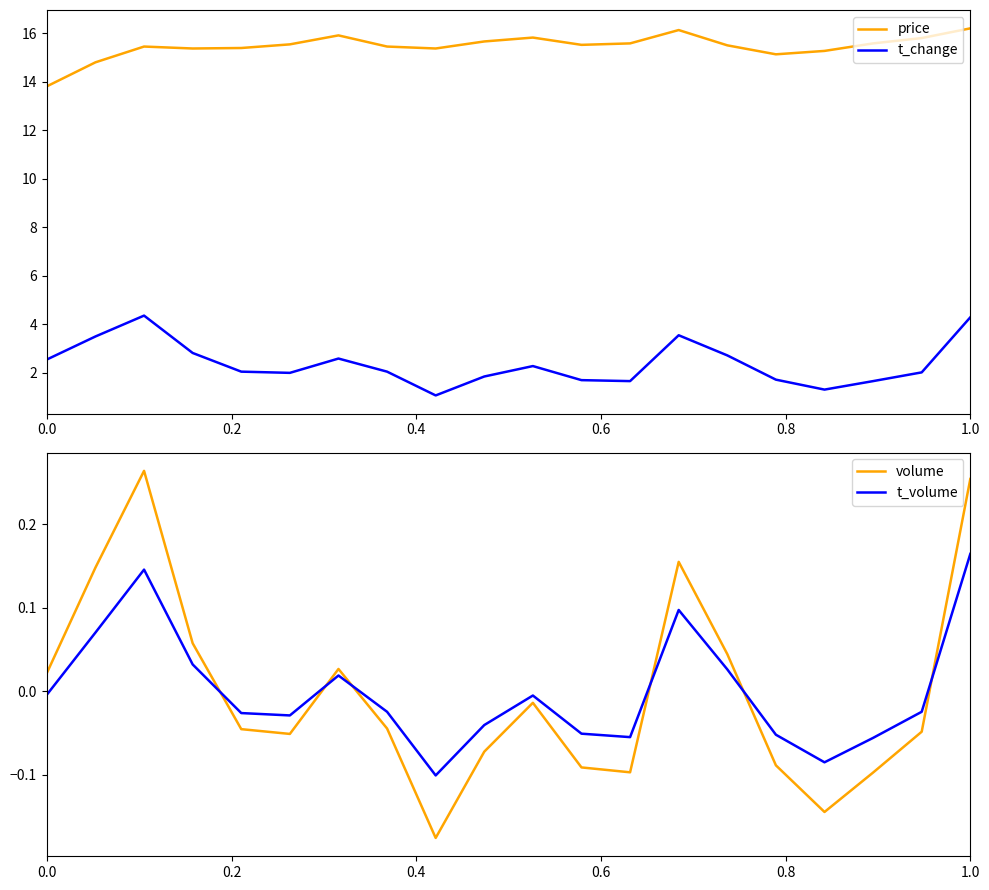

Does the chart display data point markers on the line(s)?

No